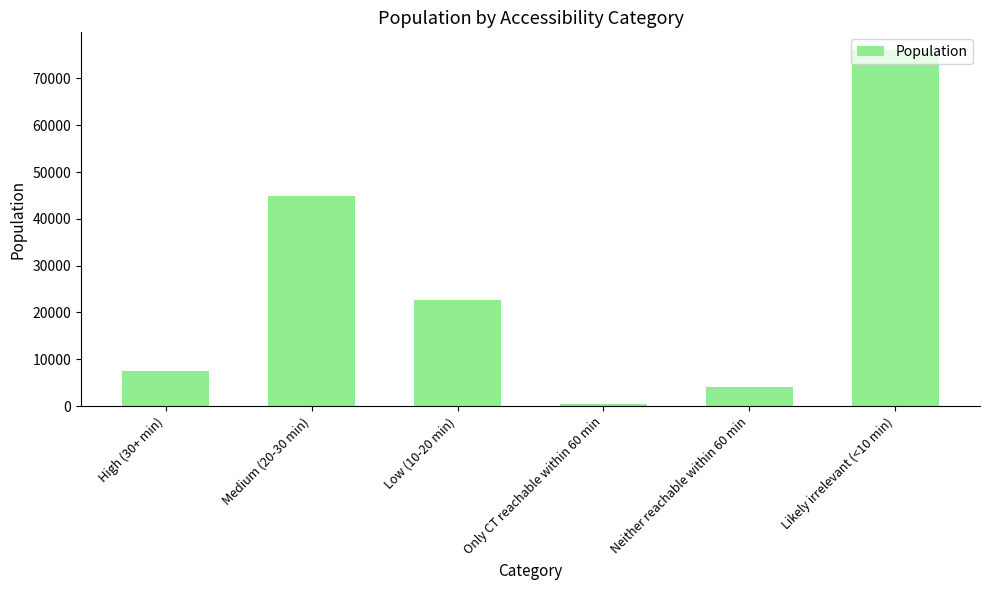

What is the difference between the values at Likely irrelevant (<10 min) and Only CT reachable within 60 min?

75594